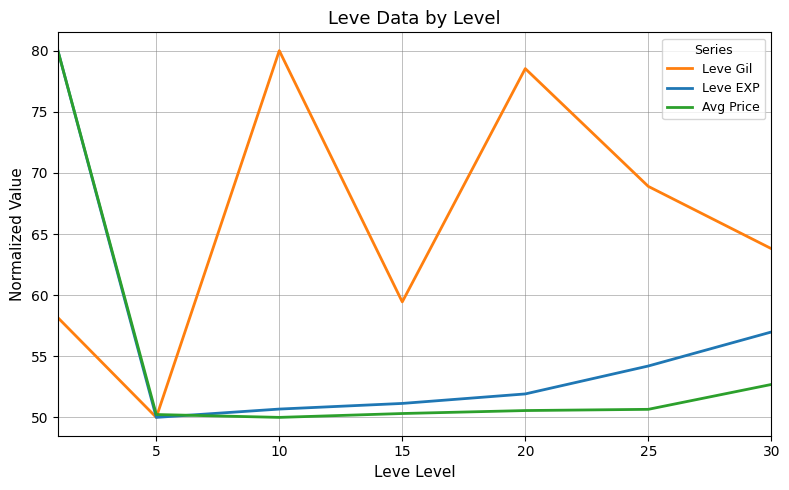

What is the difference between the maximum and minimum values in the Leve Gil series?

30.0